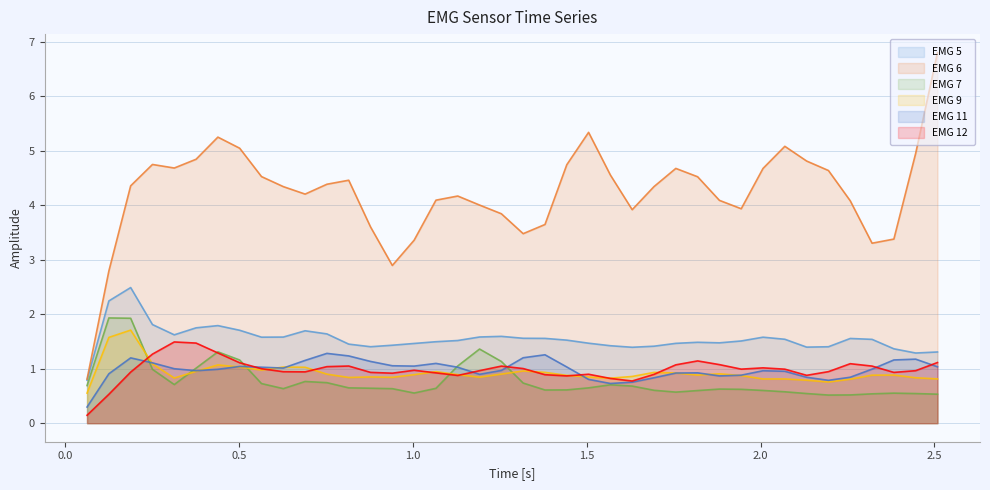

True or false: EMG 5 and EMG 9 intersect in this chart.

False